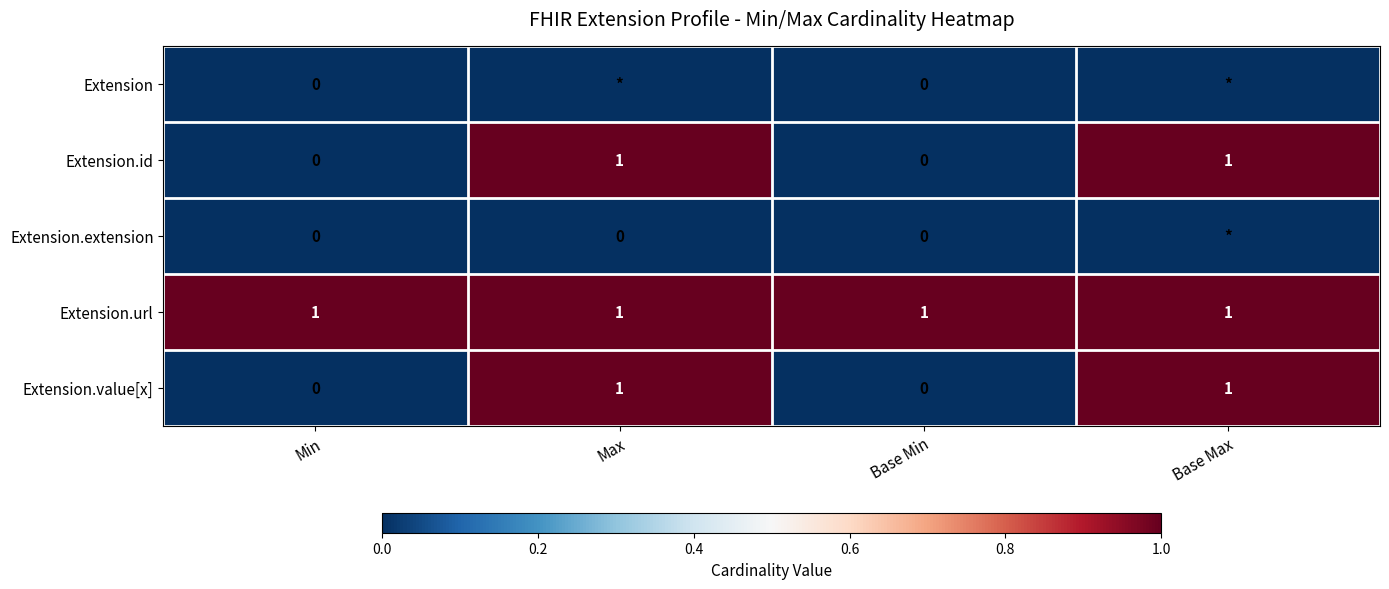

How many distinct data groups are displayed?

5